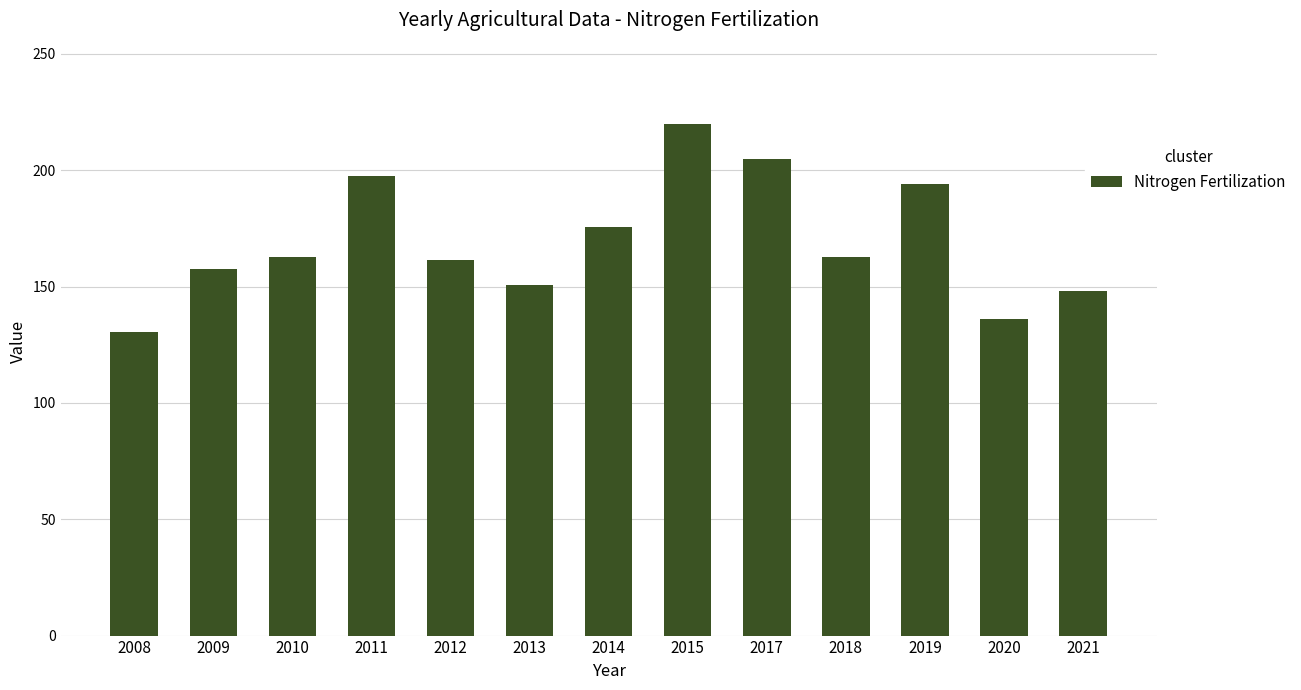

What is the value of the 10th bar from the left?

162.7